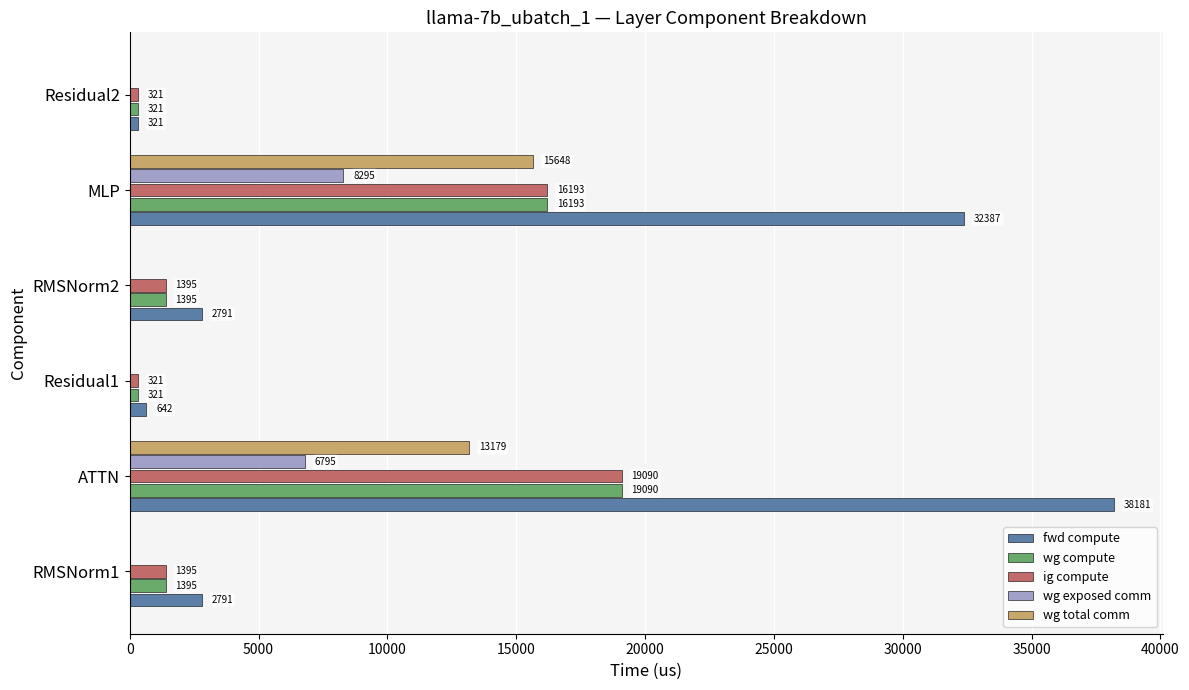

At which category is the sum across all series the highest?

ATTN